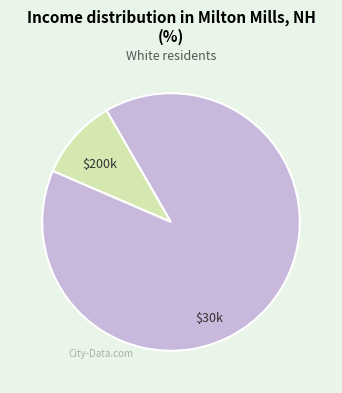

Is there any slice that represents more than half of the pie?

Yes